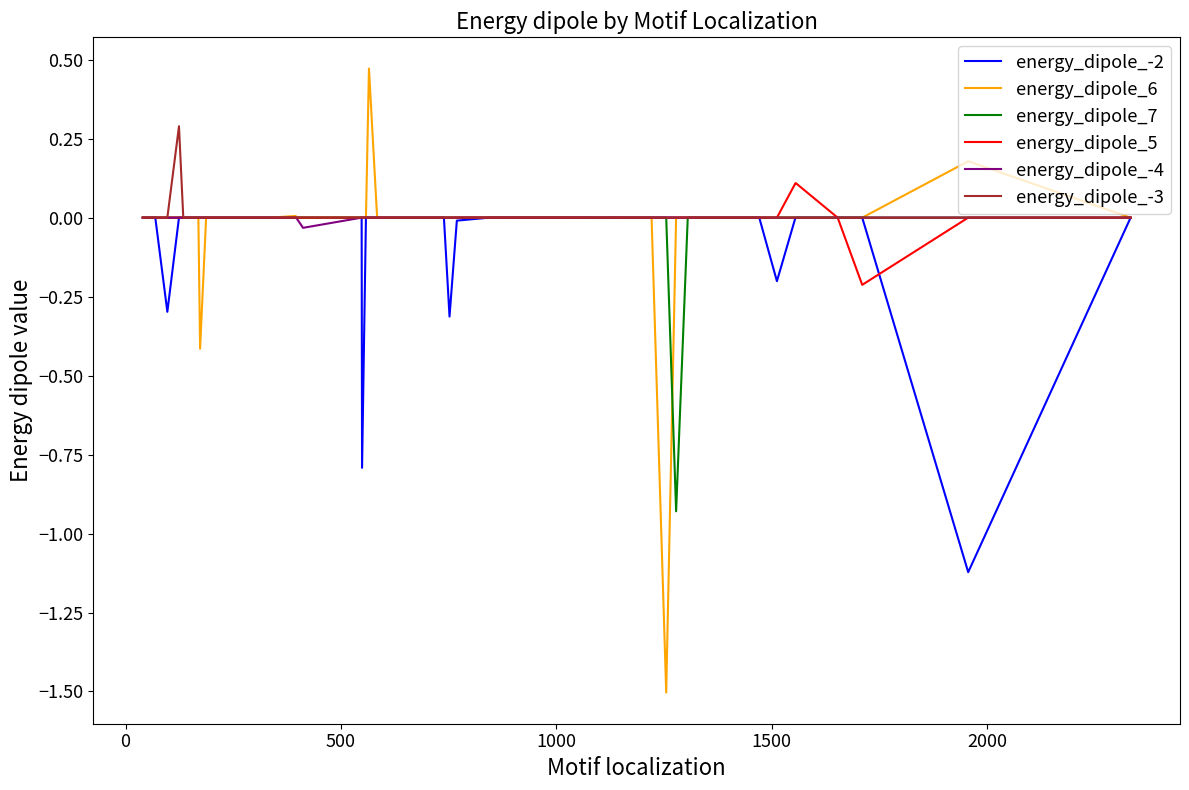

Which series has the widest spread of values?

energy_dipole_6